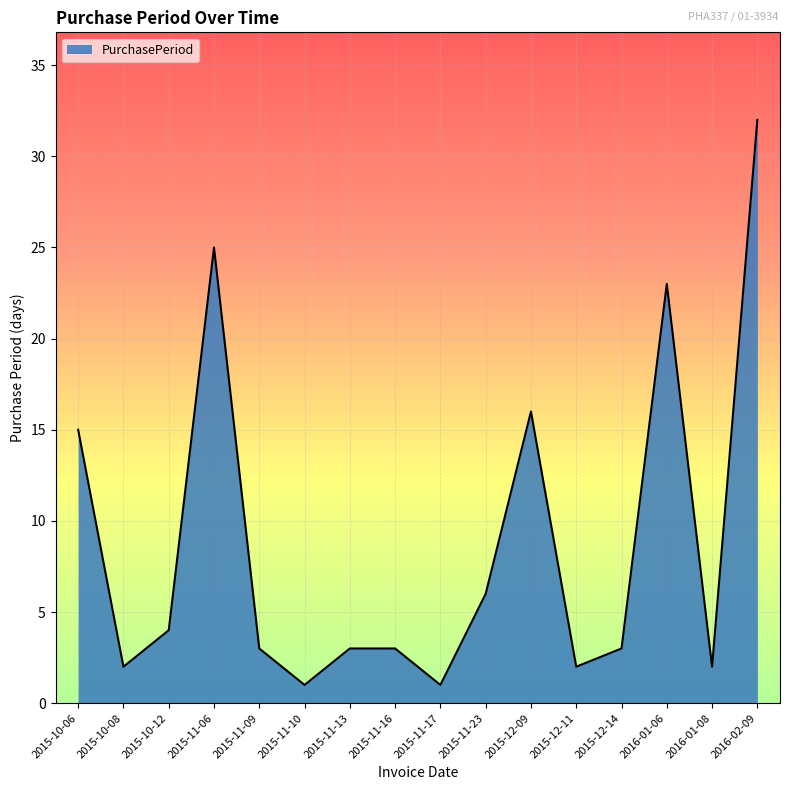

What is the greatest value displayed?

32